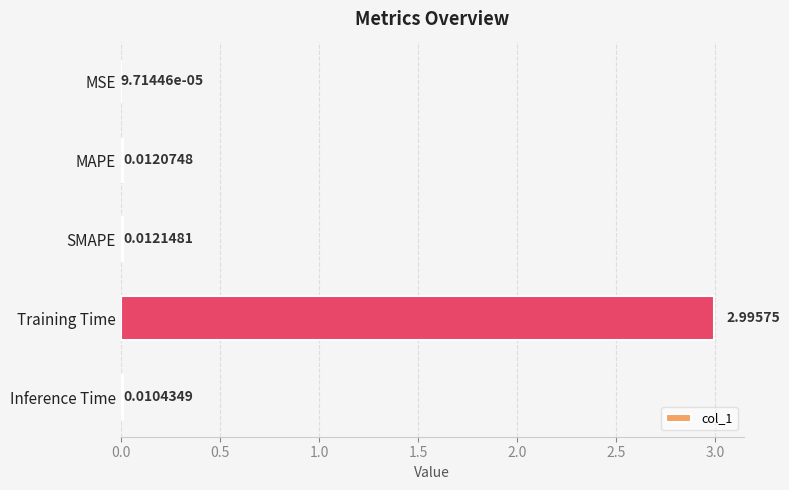

At which category does the chart reach its peak across all series?

Training Time